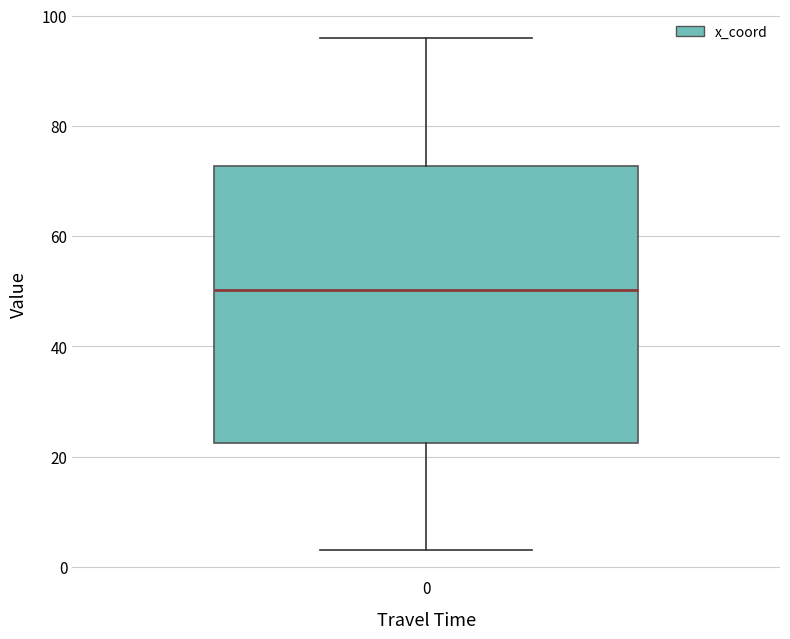

Read this box plot against the y-axis: the position of the median line, the range covered by the box, and the ends of both whiskers. The values are not printed on the chart, so give them approximately, as read against the axis.

median 50, box 22 to 72, whiskers 4 to 96